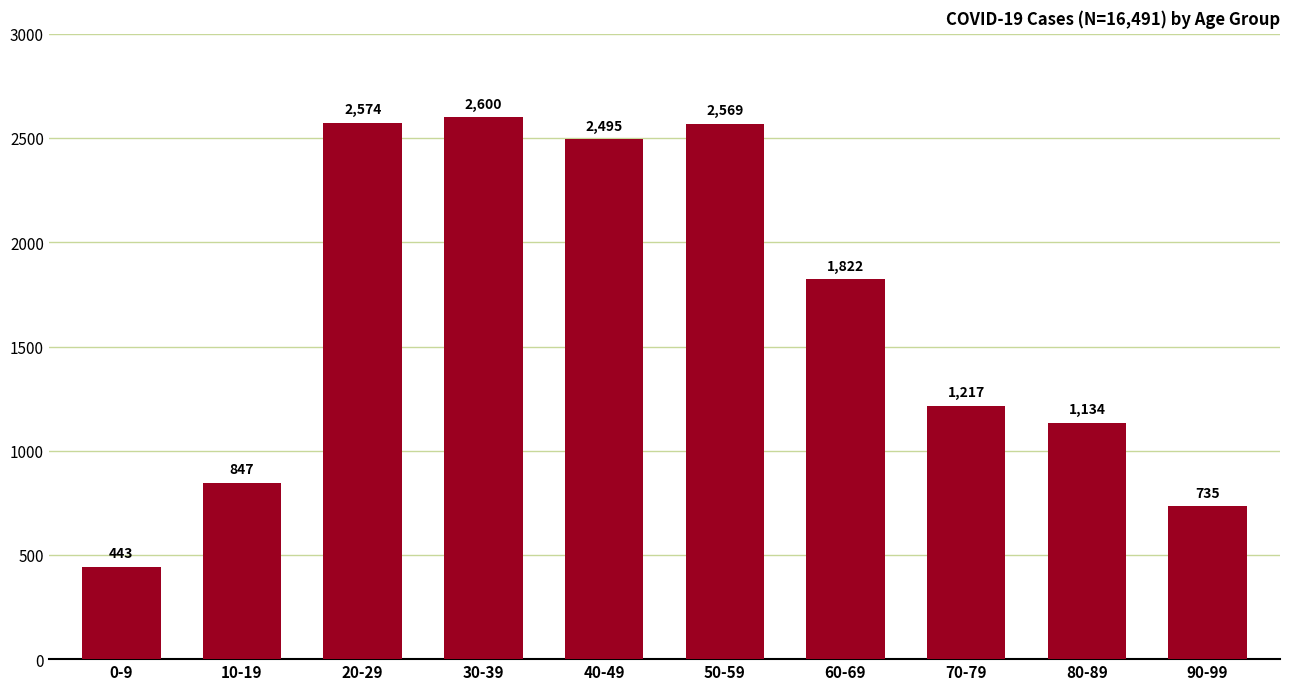

What is the difference between the values at 10-19 and 60-69?

975